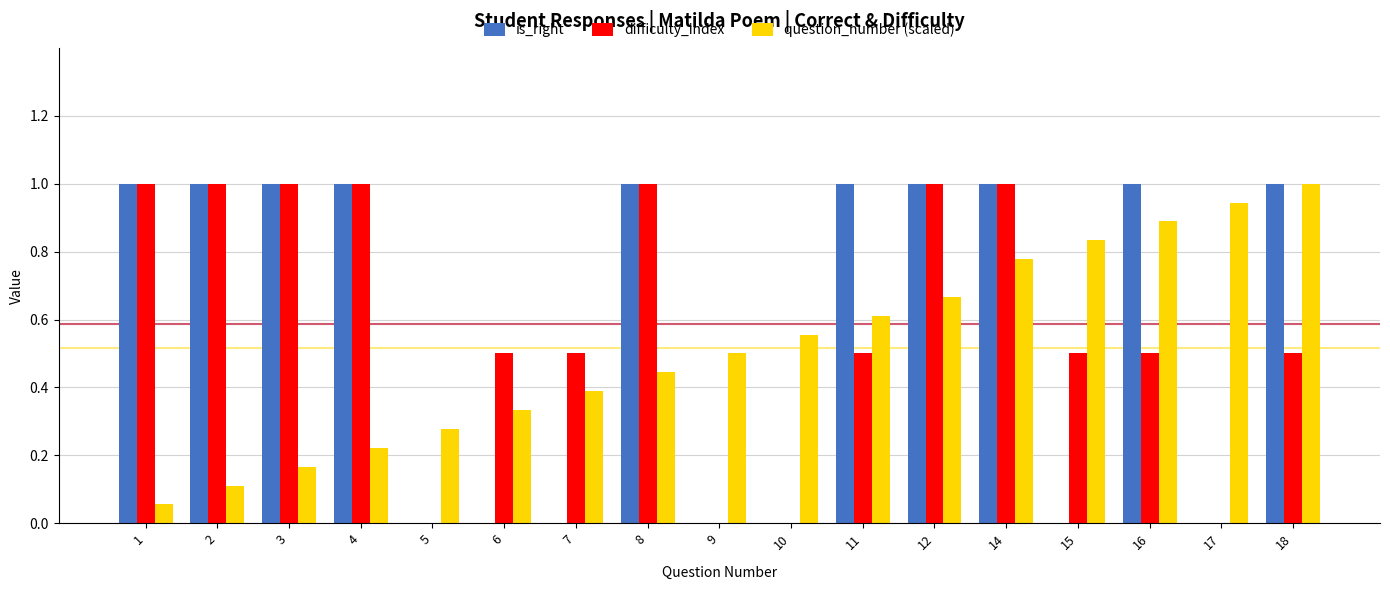

The value of question_number (scaled) at 11 is 0.6. True or false?

True